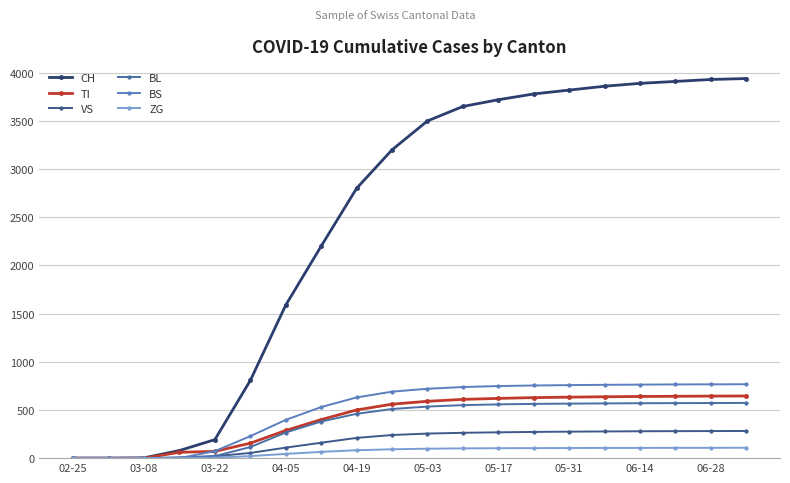

Count the number of categories in the chart.

20